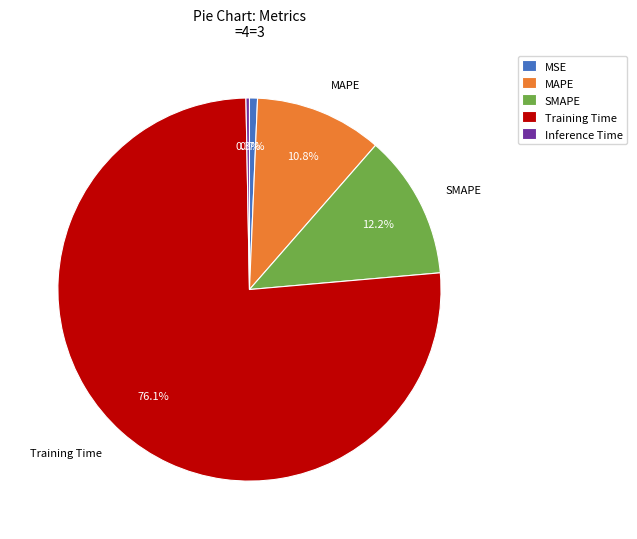

Does any single category account for the majority?

Yes